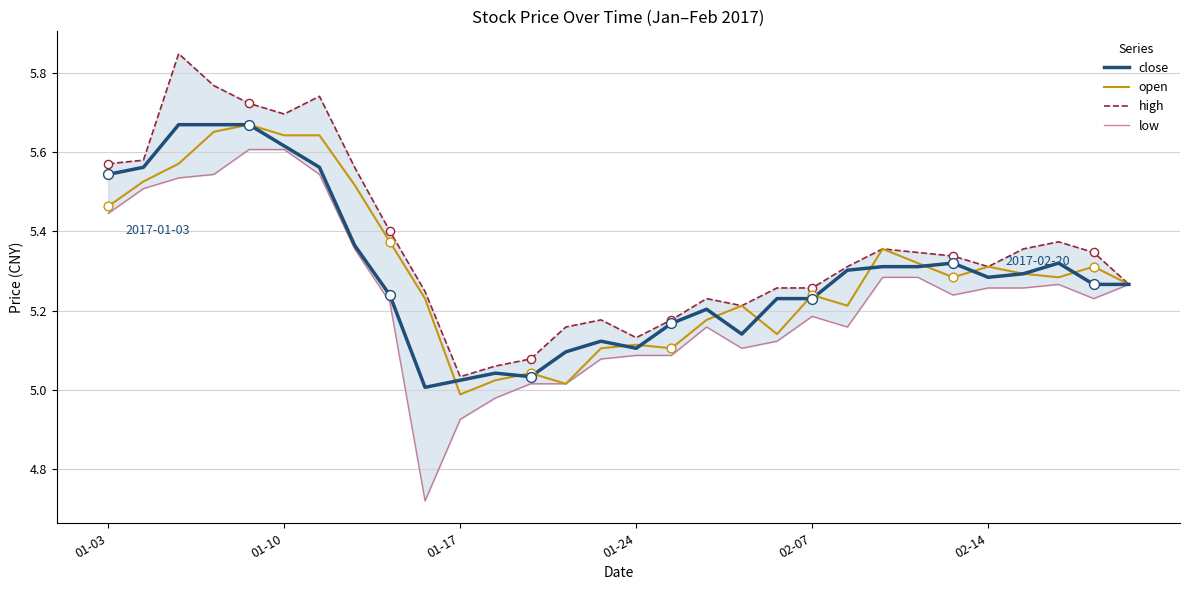

What is the total value across all series at 29?

21.1